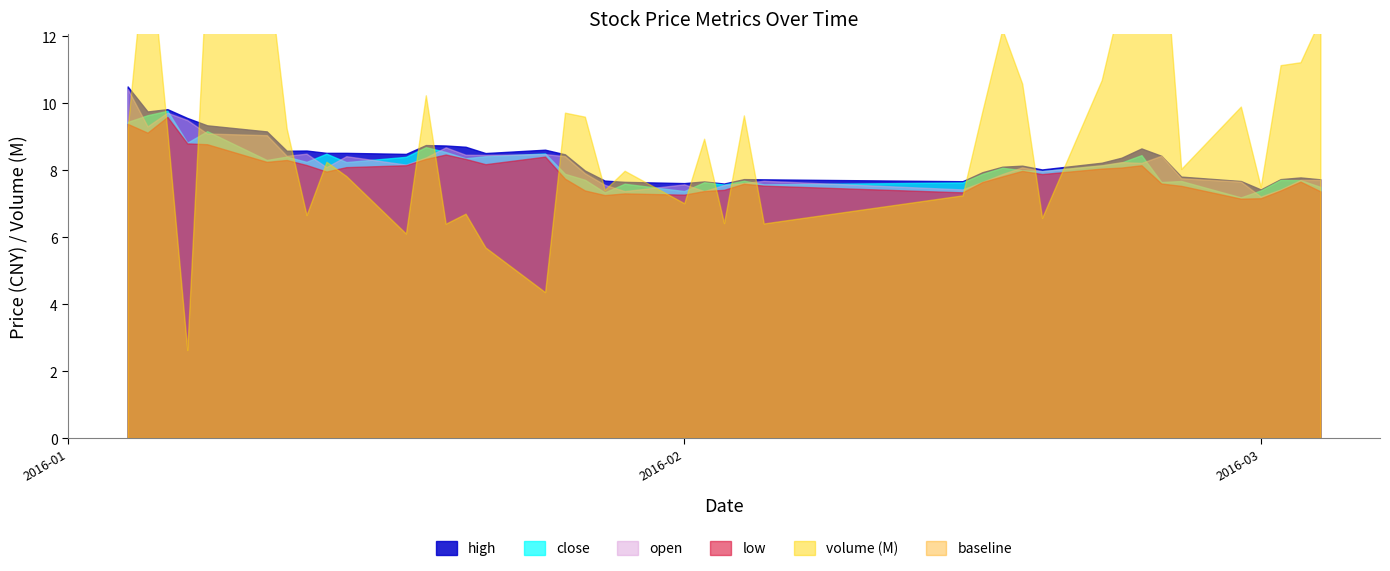

Reading right to left, transcribe all the data shown in this chart.

high: 7.7	7.8	7.7	7.4	7.7	7.8	8.4	8.7	8.4	8.2	8.0	8.1	8.1	7.9	7.7	7.7	7.7	7.6	7.7	7.6	7.7	7.7	8.0	8.5	8.6	8.5	8.7	8.7	8.8	8.5	8.5	8.5	8.6	8.6	9.2	9.3	9.6	9.8	9.8	10.5
low: 7.4	7.7	7.4	7.2	7.2	7.5	7.6	8.2	8.1	8.1	7.9	8.0	7.8	7.7	7.3	7.5	7.6	7.4	7.4	7.3	7.3	7.3	7.4	7.8	8.4	8.2	8.3	8.5	8.3	8.2	8.1	8.0	8.2	8.3	8.3	8.8	8.8	9.6	9.1	9.4
close: 7.5	7.7	7.7	7.4	7.2	7.7	7.7	8.5	8.2	8.1	8.0	8.0	8.1	7.9	7.6	7.6	7.7	7.6	7.6	7.4	7.6	7.3	7.7	7.9	8.5	8.4	8.4	8.5	8.7	8.4	8.2	8.5	8.3	8.4	8.3	9.2	8.8	9.8	9.6	9.4
open: 7.7	7.7	7.4	7.2	7.7	7.8	8.4	8.2	8.2	8.2	8.0	8.1	7.9	7.7	7.4	7.7	7.6	7.6	7.4	7.6	7.4	7.6	7.9	8.4	8.5	8.5	8.5	8.7	8.4	8.2	8.4	8.1	8.5	8.4	9.1	9.1	9.5	9.7	9.3	10.4
volume: 12518907.0	11228121.0	11141050.0	7511301.0	9905045.0	8043489.0	15791338.0	16916308.0	13200679.0	10695720.0	6582964.0	10589572.0	12206642.0	9774549.0	7254840.0	6415769.0	9641185.0	6426896.0	8945094.0	7019484.0	7988577.0	7420121.0	9603361.0	9722807.0	4365567.0	5700116.0	6707777.0	6408351.0	10240833.0	6114010.0	7830810.0	8256984.0	6665796.0	9249792.0	14344349.0	14327326.0	2638396.0	9154897.0	15352647.0	9246240.0